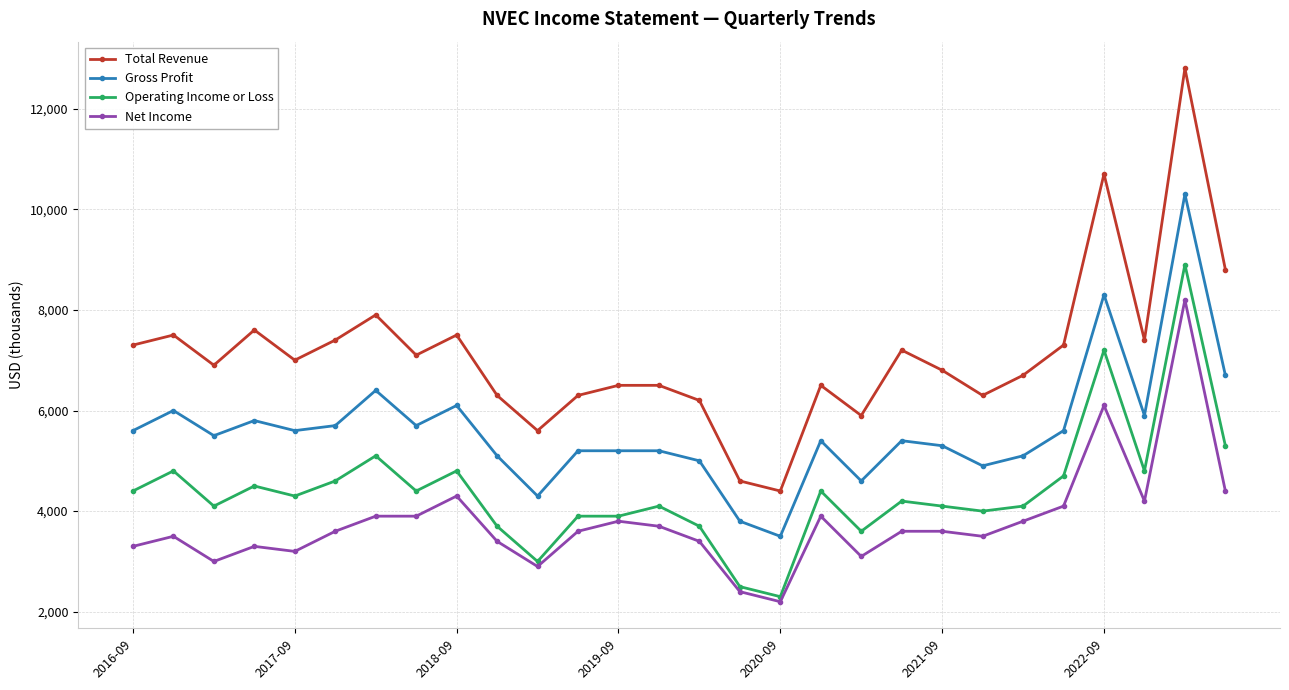

Is this an area chart (filled region under the line)?

No